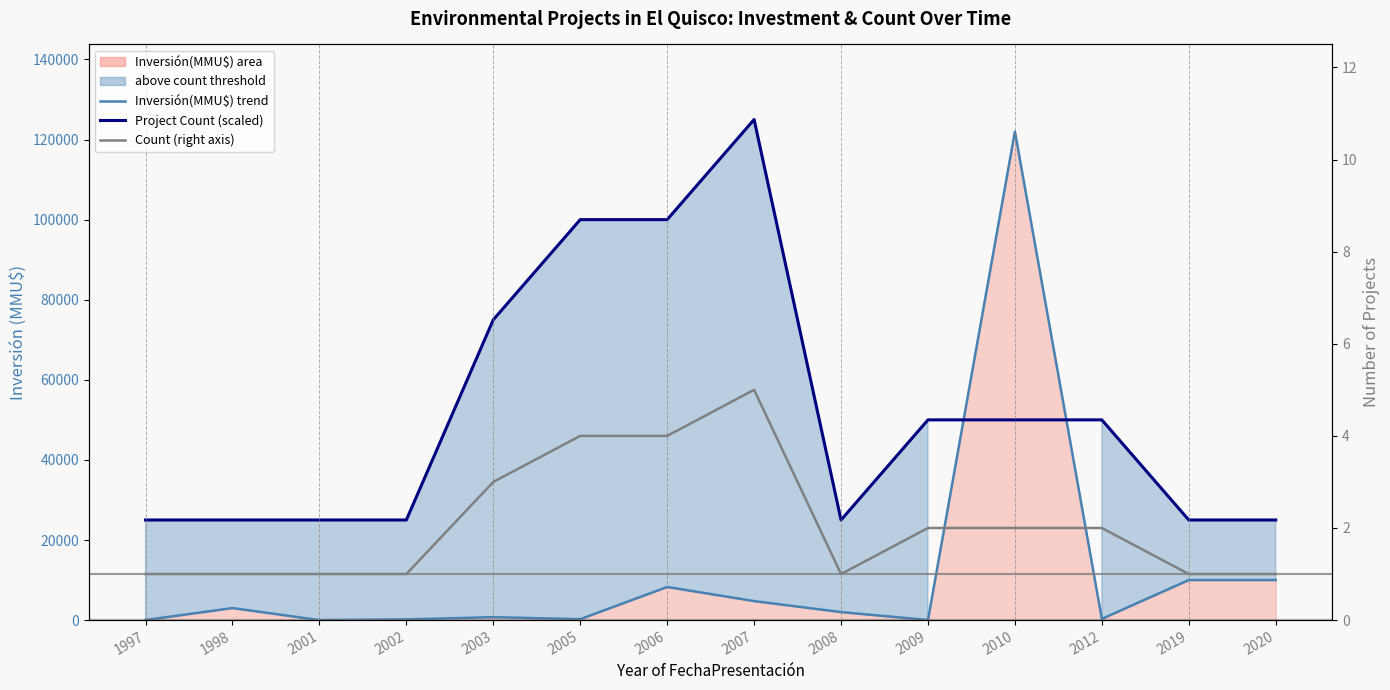

Where is the first local maximum for Project Count (scaled)?

2007